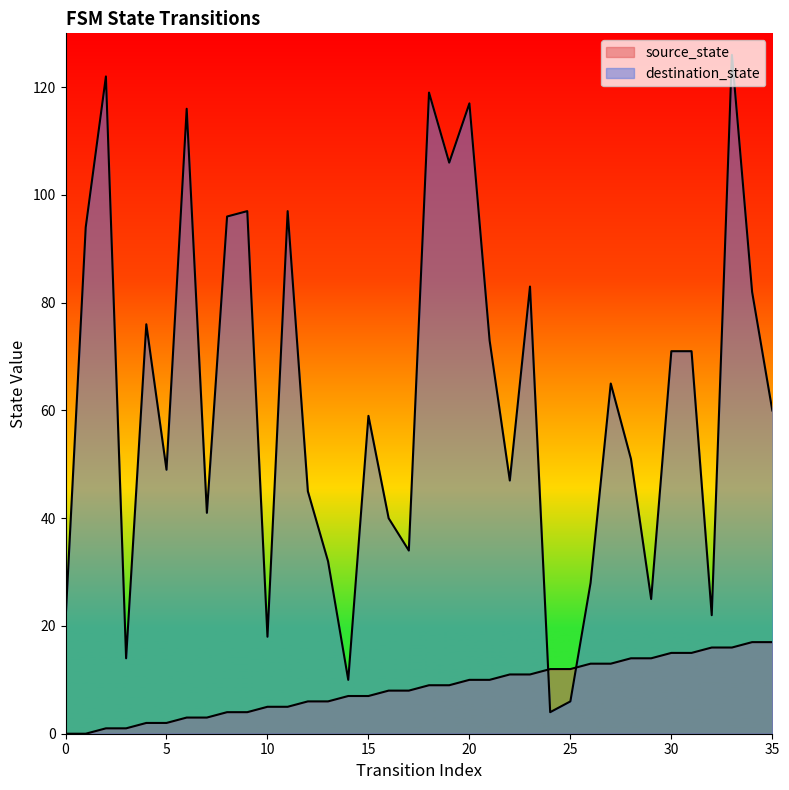

Rank the series at 20 from lowest to highest value.

source_state, destination_state